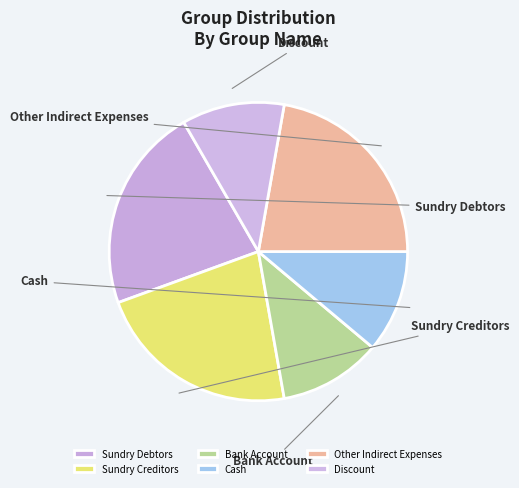

Rank the categories by value from highest to lowest.

Sundry Debtors, Sundry Creditors, Other Indirect Expenses, Bank Account, Cash, Discount